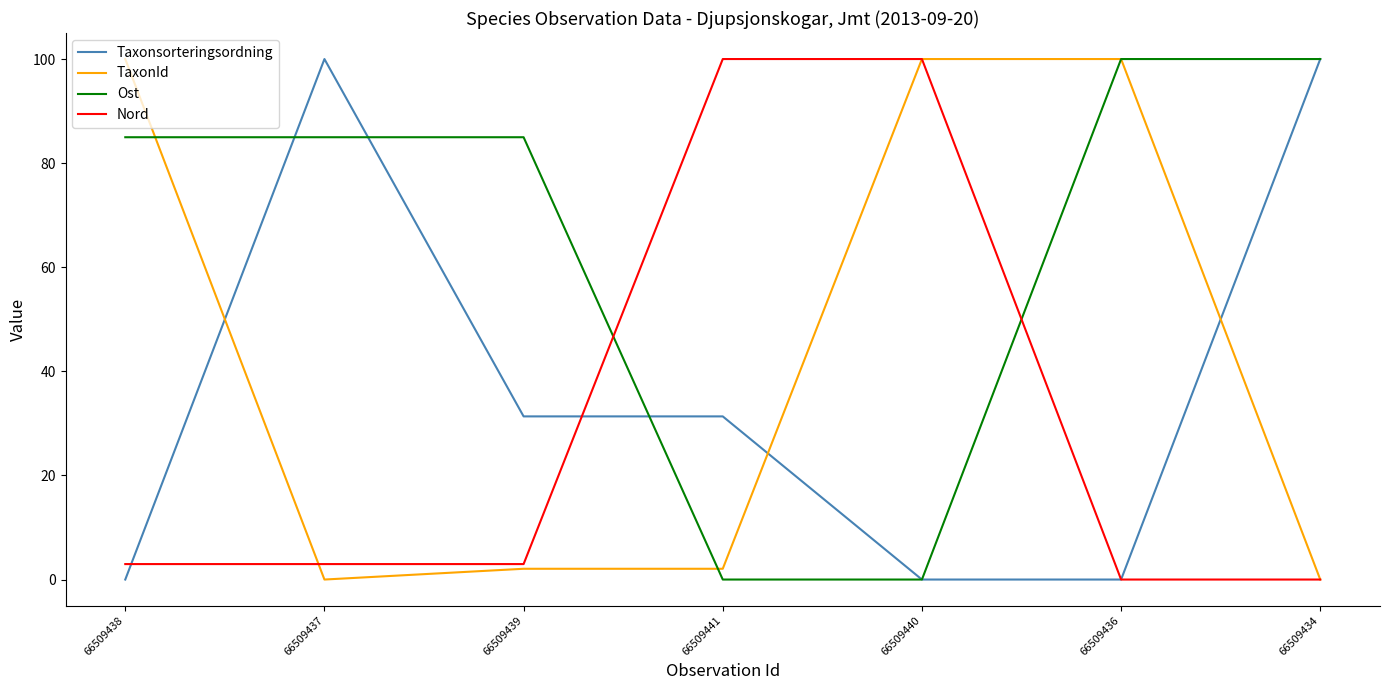

What is the greatest value displayed?

100.0